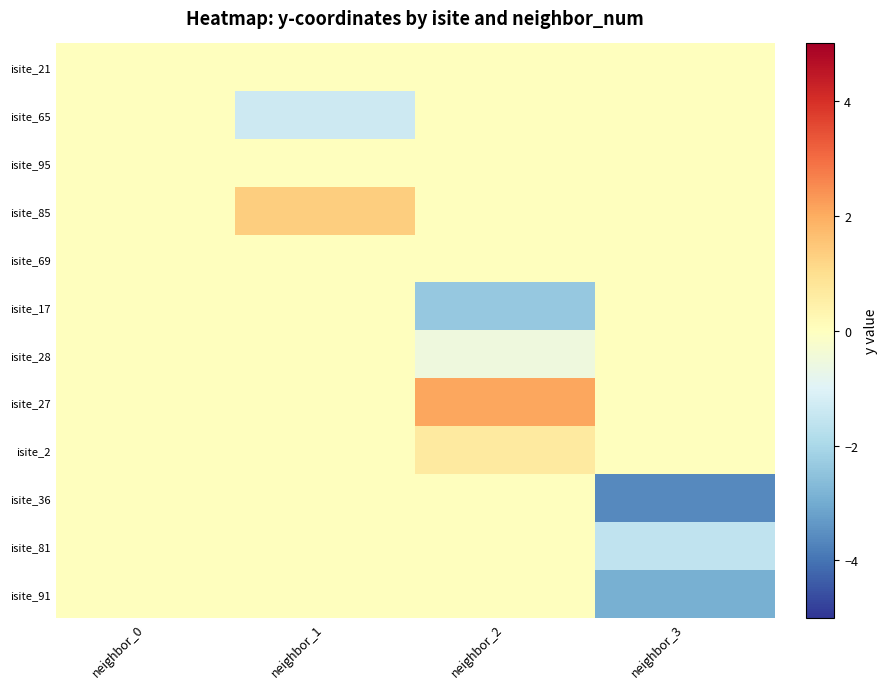

Between neighbor_0 and neighbor_1, which is larger?

neighbor_0